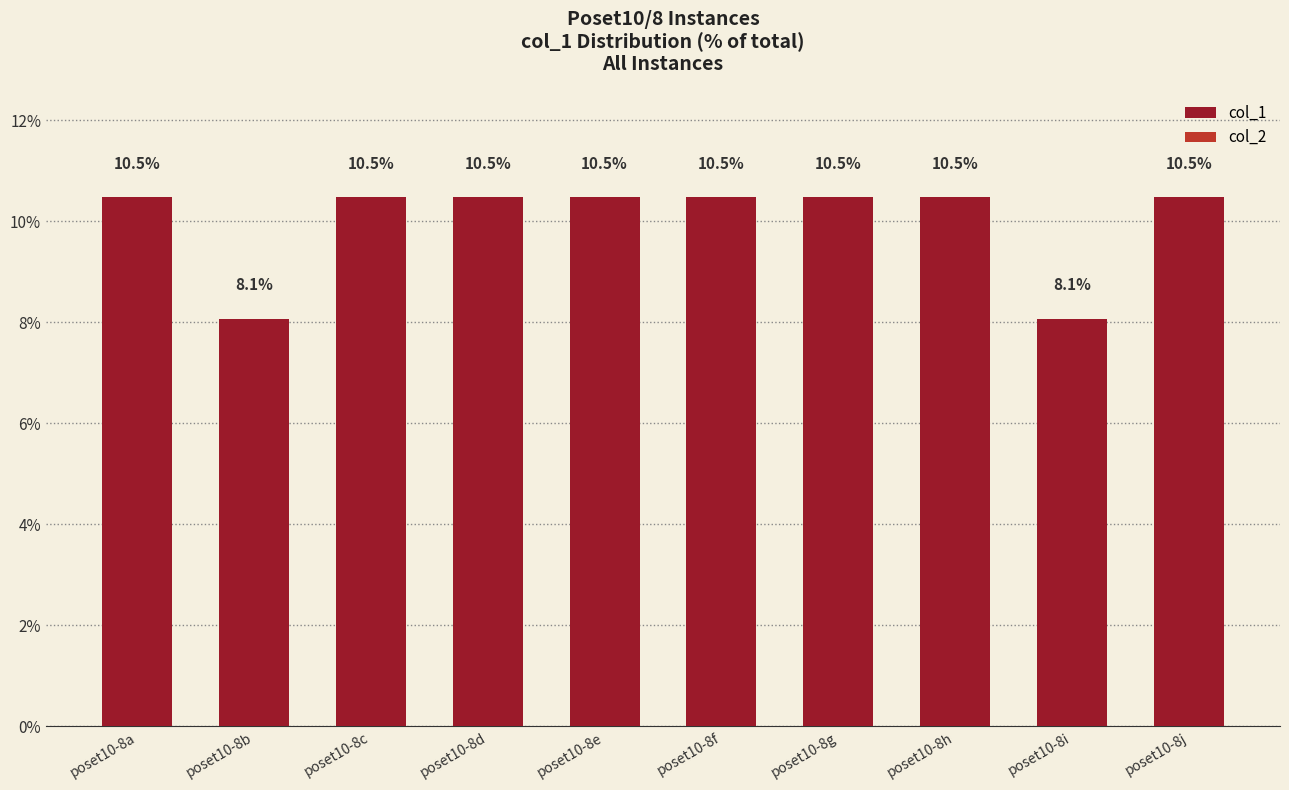

What is the maximum value shown in the chart?

10.5